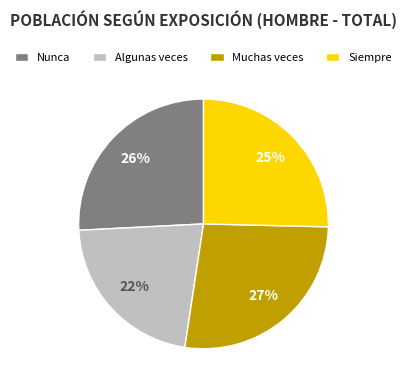

What is the ratio of the value at Siempre to the value at Muchas veces?

0.9